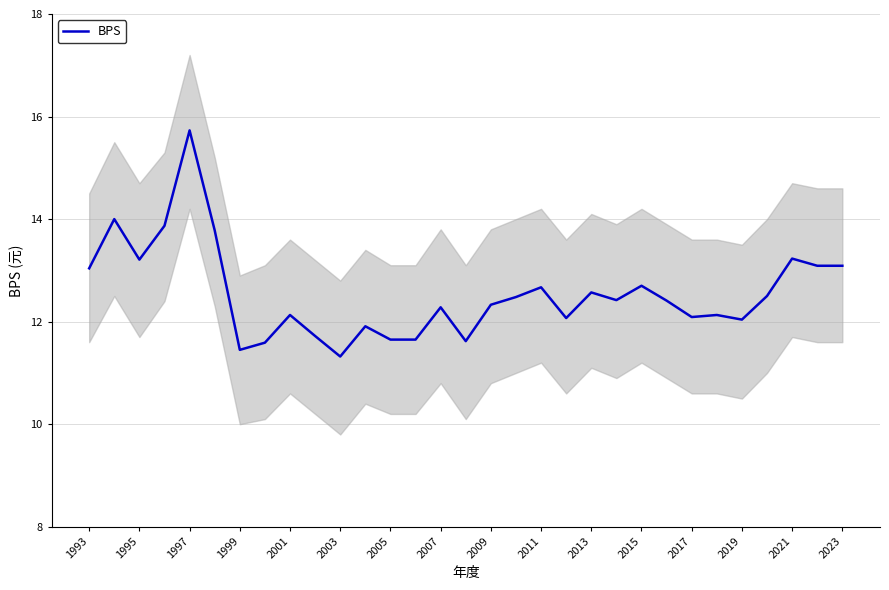

Where is the data nearest to the value 13?

1993